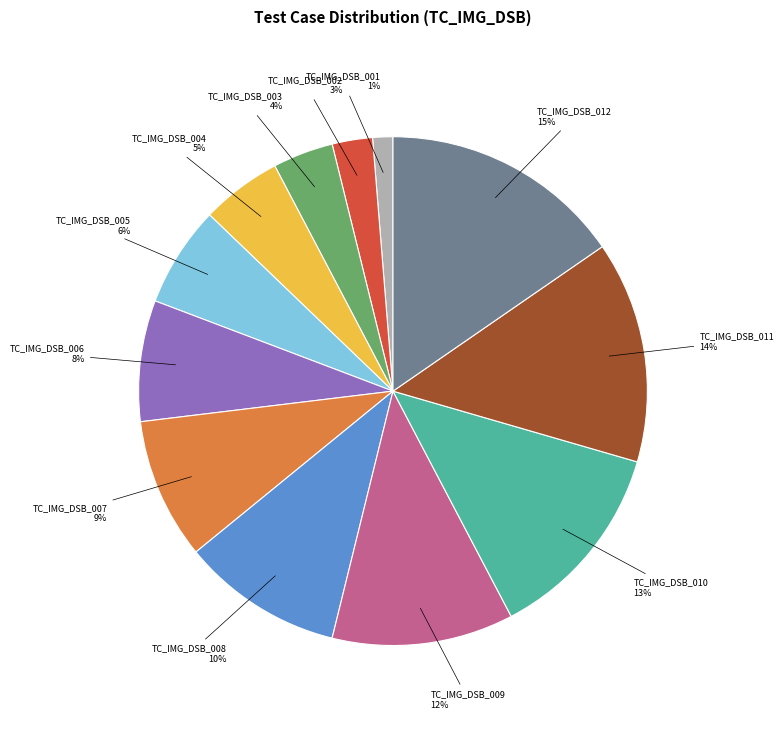

What is the largest slice in the pie chart?

TC_IMG_DSB_012